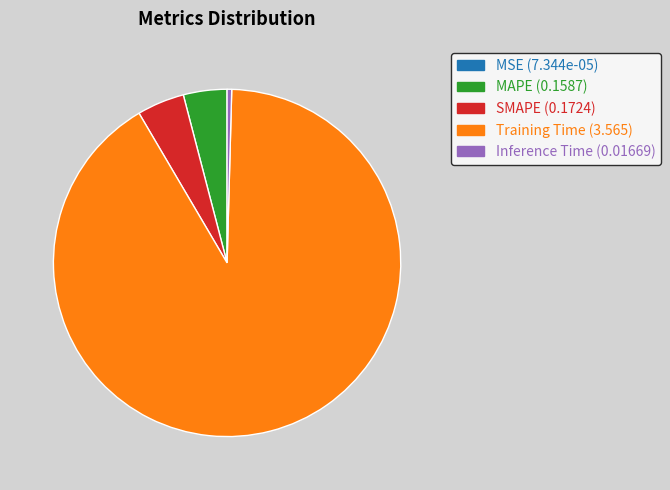

Does MAPE account for over 50% of the chart?

No